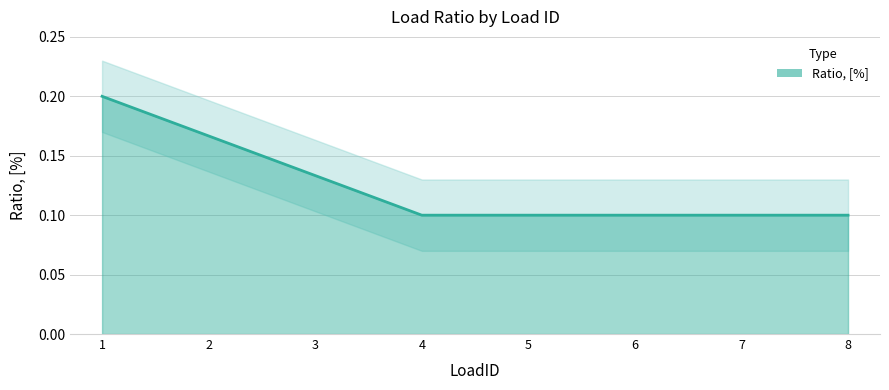

How many data points does each series have?

8